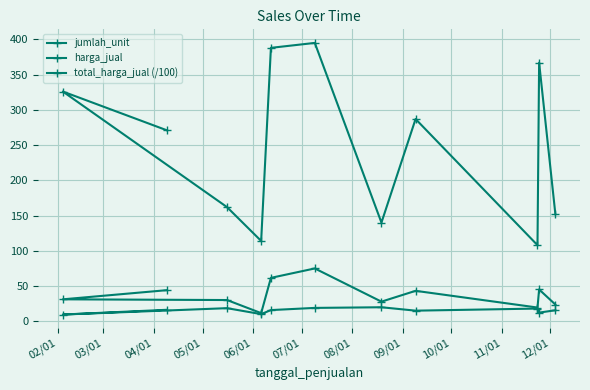

Which has a higher value, 02/01 or 05/01?

02/01